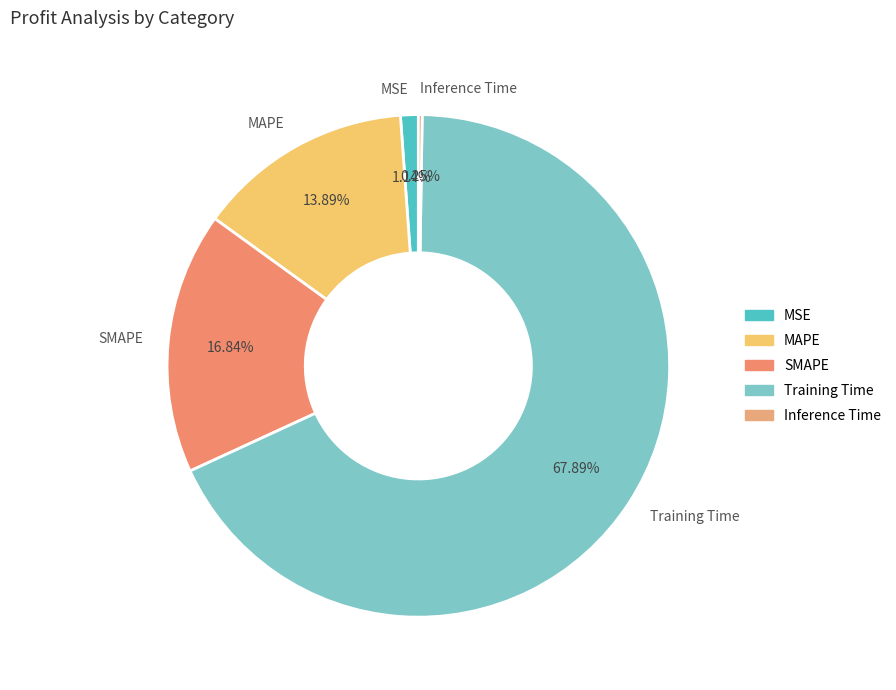

What is the largest slice in the pie chart?

Training Time